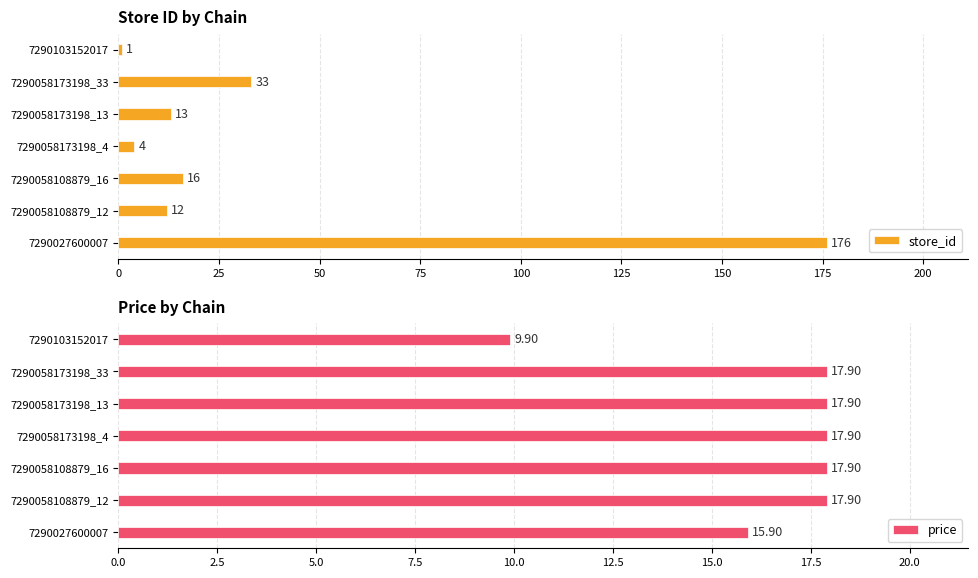

What is the difference between the maximum and minimum values in the price series?

8.0